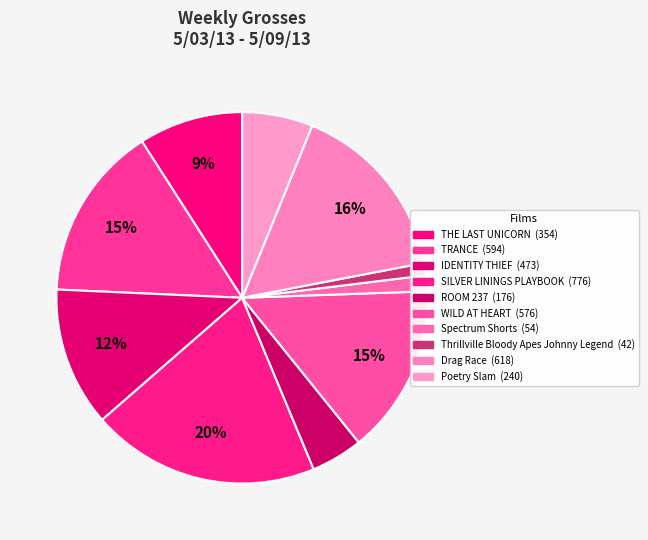

To the nearest percent, what portion does TRANCE represent?

15%